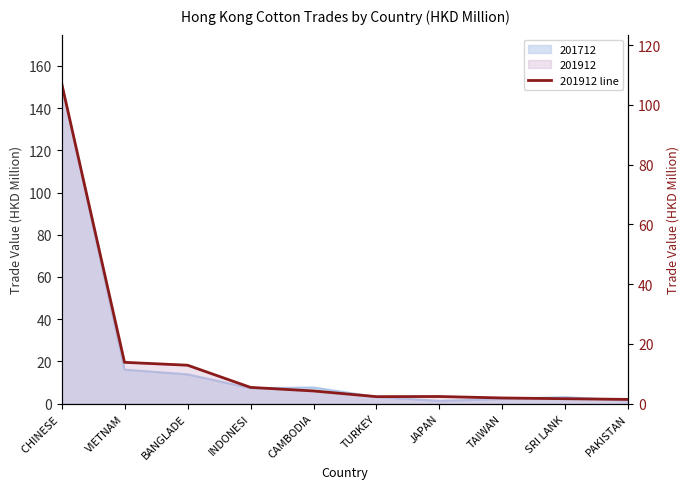

What is the difference between the values at PAKISTAN and SRI LANK?

0.2